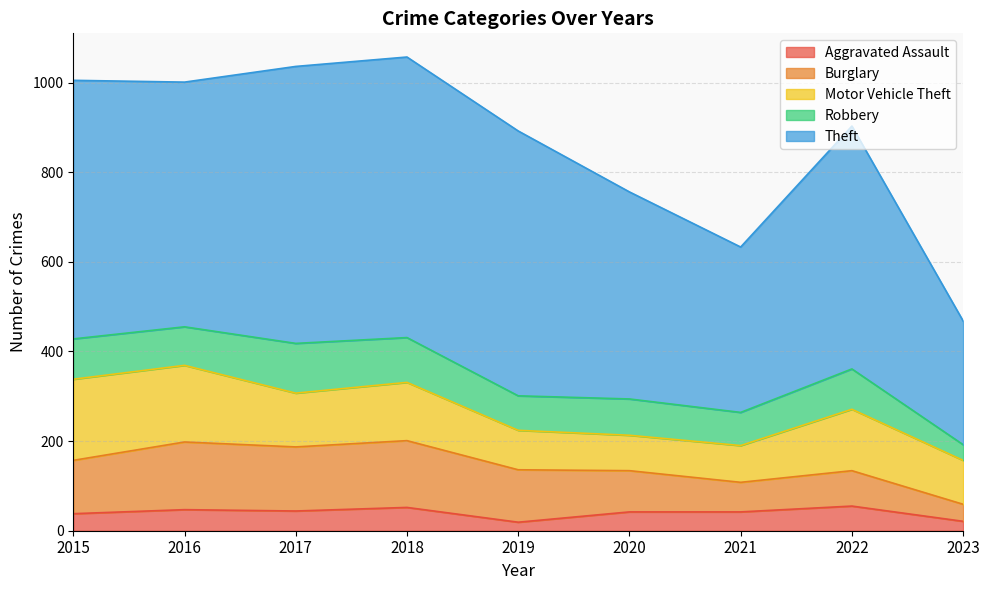

In Theft, how many points are higher than both neighbors (excluding endpoints)?

2